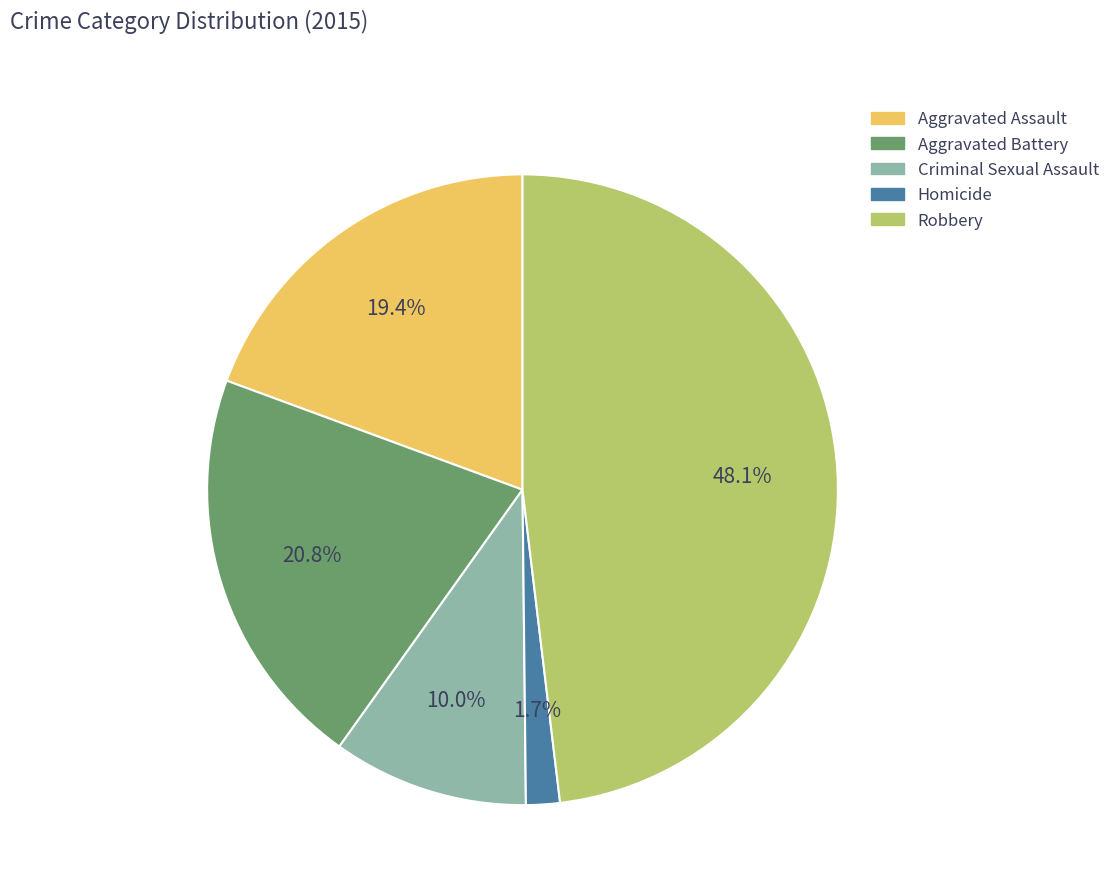

To the nearest percent, what percentage of the pie is Aggravated Assault?

19%